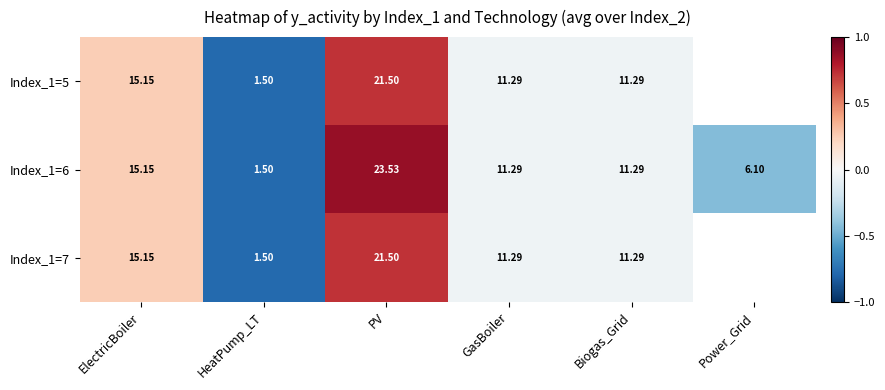

At how many categories does at least one series exceed 0?

2